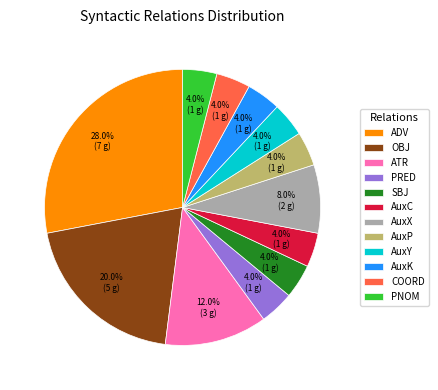

Which has a higher value, OBJ or AuxX?

OBJ